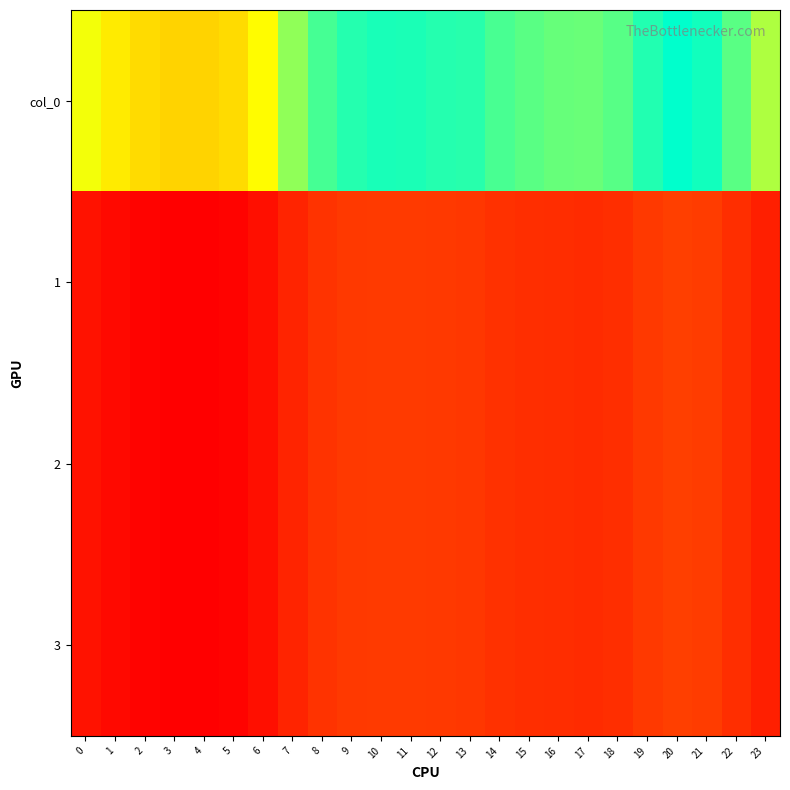

At which category is the sum across all series the highest?

20